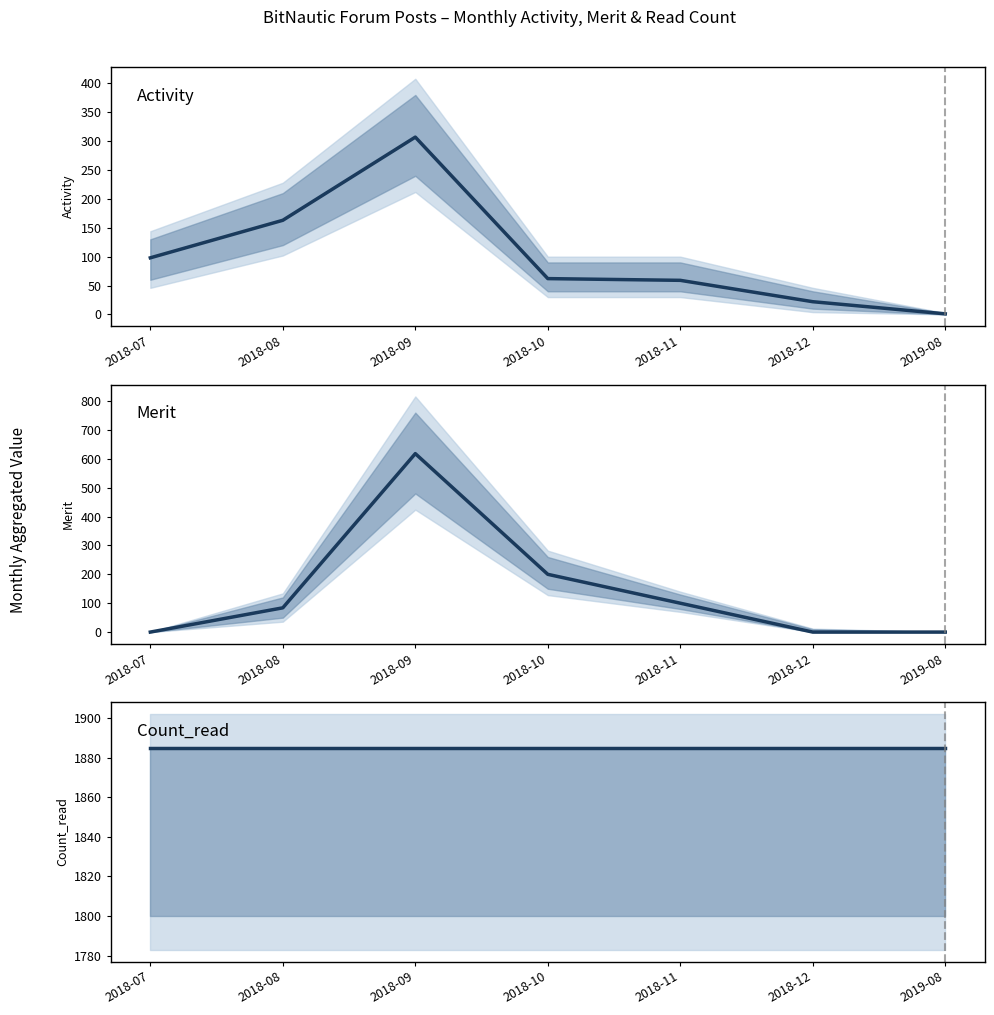

The Count_read series shows 3338 at 2018-08. True or false?

False